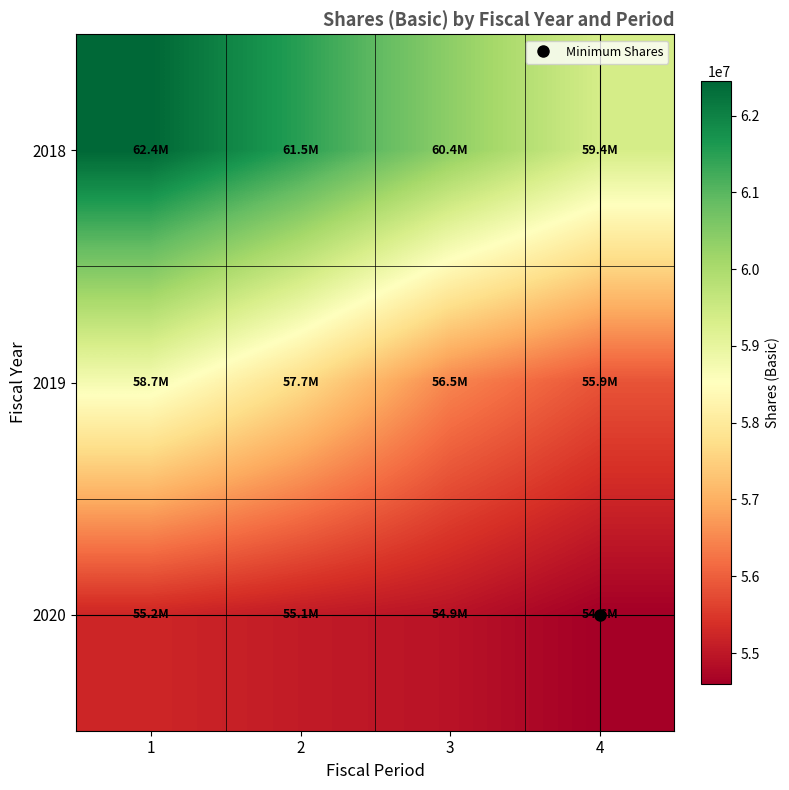

Reading left to right, extract all data points from this chart.

2018: 1=62444000	2=61503000	3=60383000	4=59362000
2019: 1=58731000	2=57716000	3=56478000	4=55859000
2020: 1=55241000	2=55059000	3=54930000	4=54602000